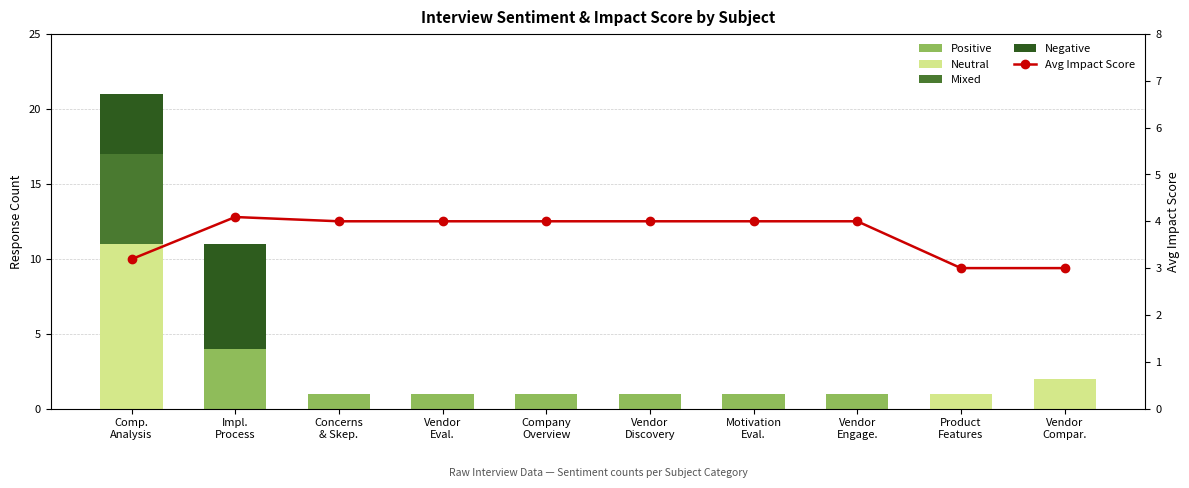

Reading left to right, what are all the values shown in this chart?

Positive: 0.0	4.0	1.0	1.0	1.0	1.0	1.0	1.0	0.0	0.0
Neutral: 11.0	0.0	0.0	0.0	0.0	0.0	0.0	0.0	1.0	2.0
Mixed: 6.0	0.0	0.0	0.0	0.0	0.0	0.0	0.0	0.0	0.0
Negative: 4.0	7.0	0.0	0.0	0.0	0.0	0.0	0.0	0.0	0.0
Avg Impact Score: 3.2	4.1	4.0	4.0	4.0	4.0	4.0	4.0	3.0	3.0